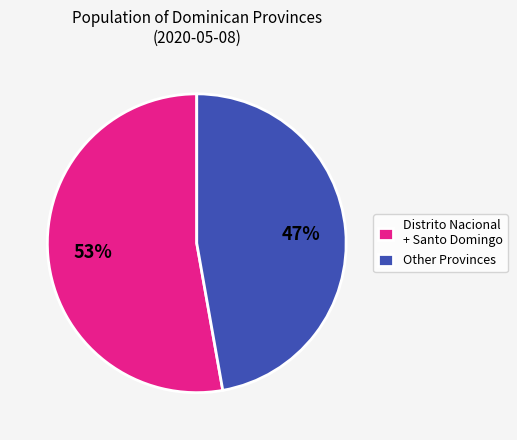

To the nearest percent, what portion does Other Provinces represent?

47%